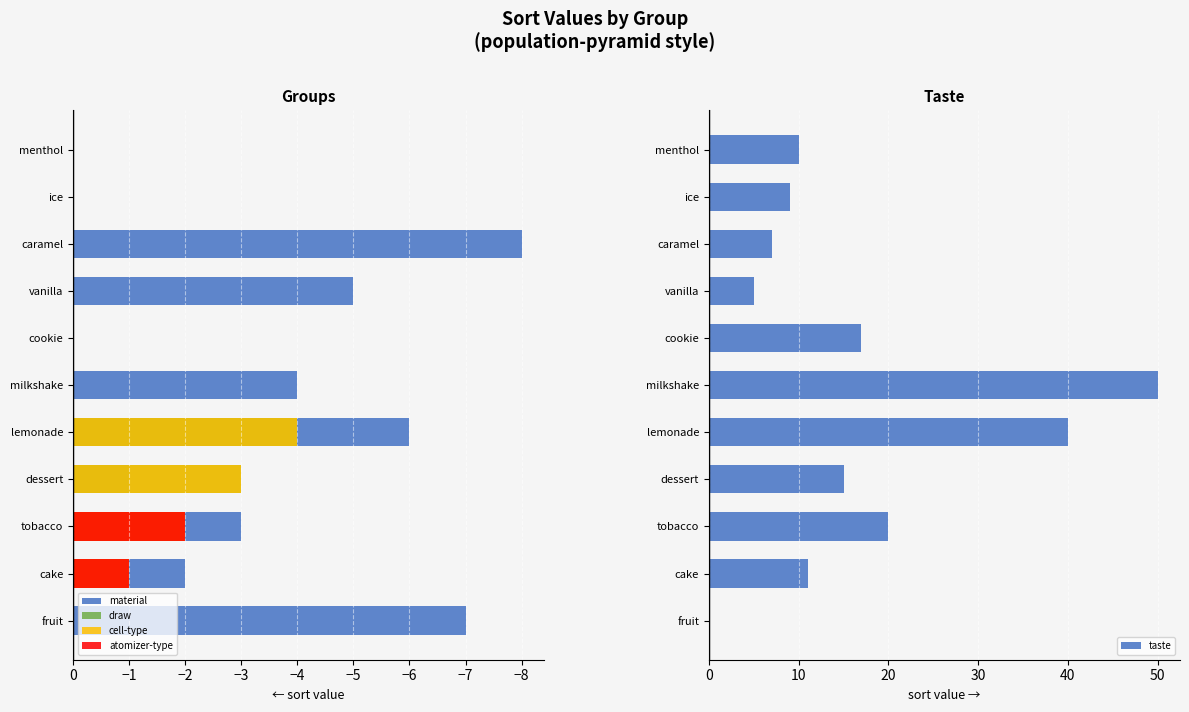

What is the sum of the taste values at ice and vanilla?

14